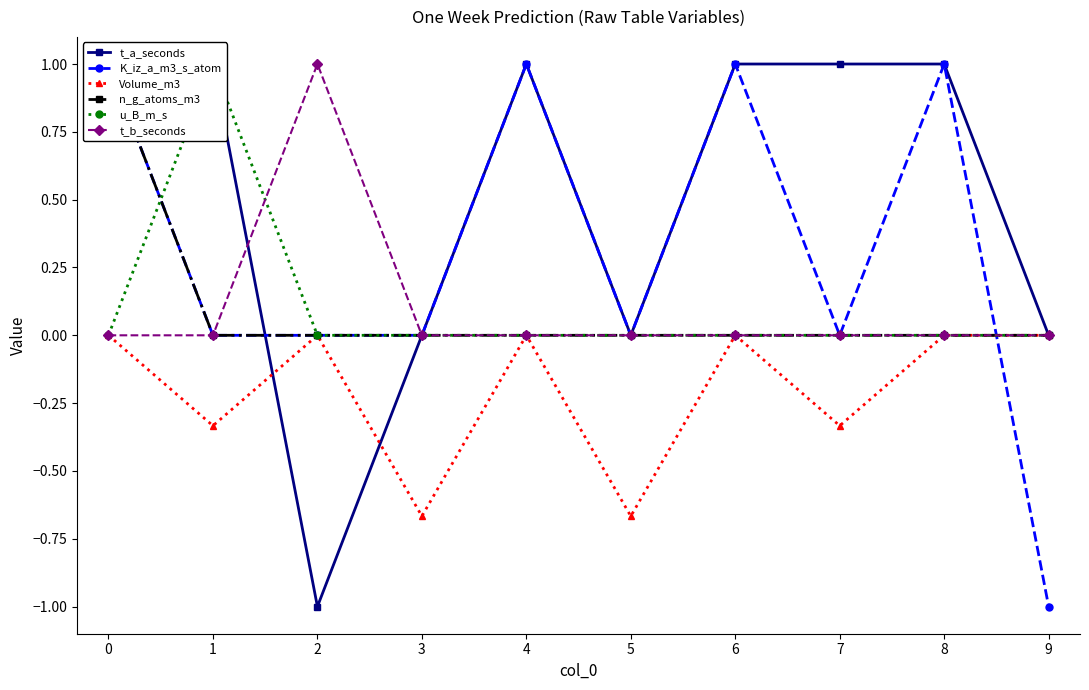

What is the difference between the highest and lowest values at 1?

1.3